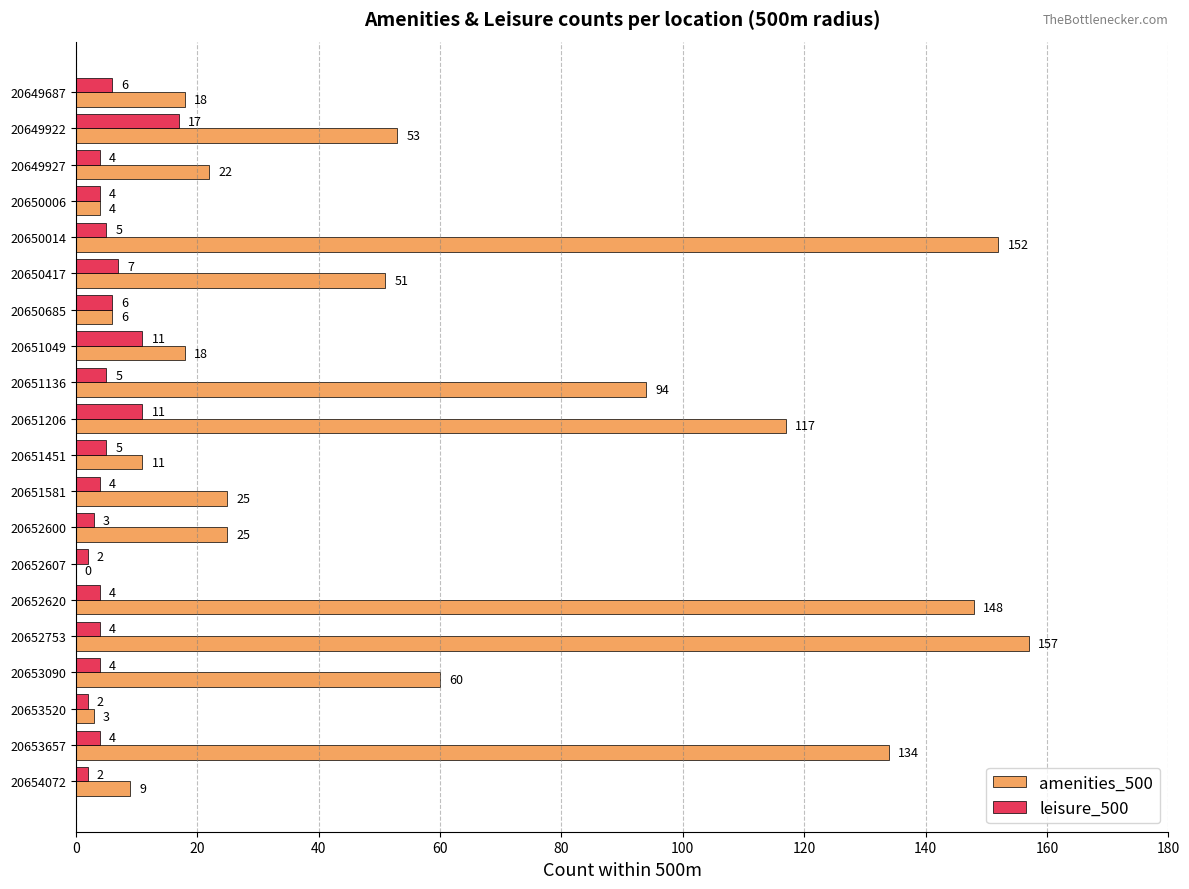

Is it true that leisure_500 equals 3 at 20652600?

True